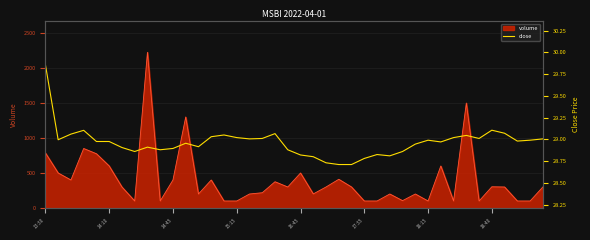

At which category does the chart reach its minimum across all series?

23